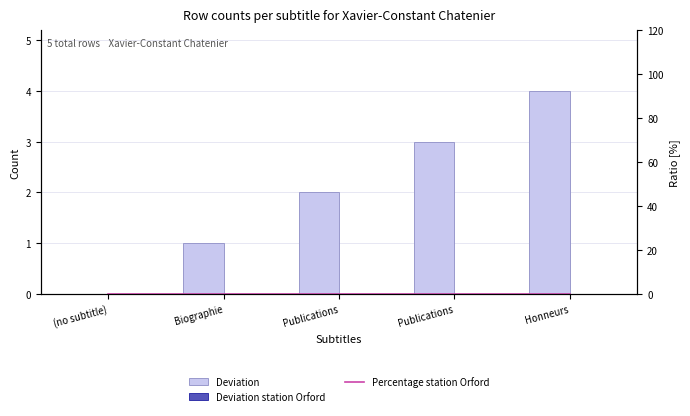

Is it true that Deviation equals 0 at Publications?

False